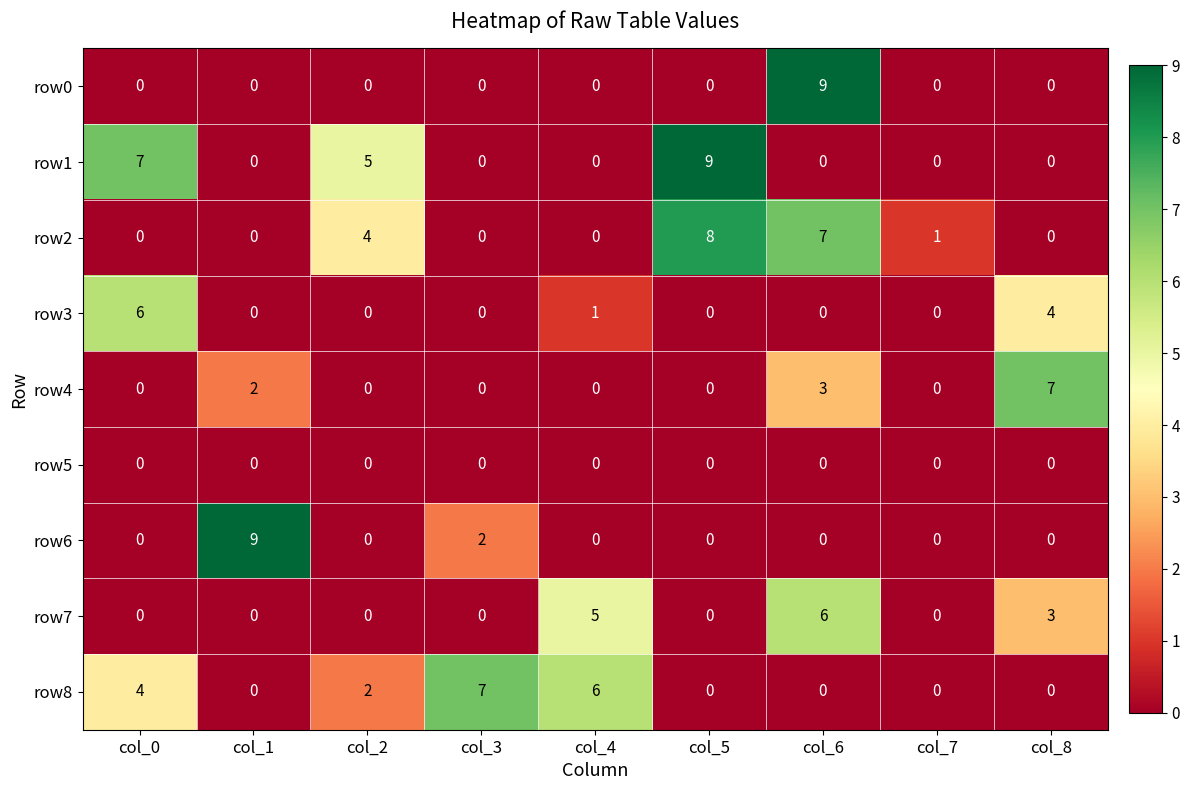

Which series has the largest total across all categories?

row1